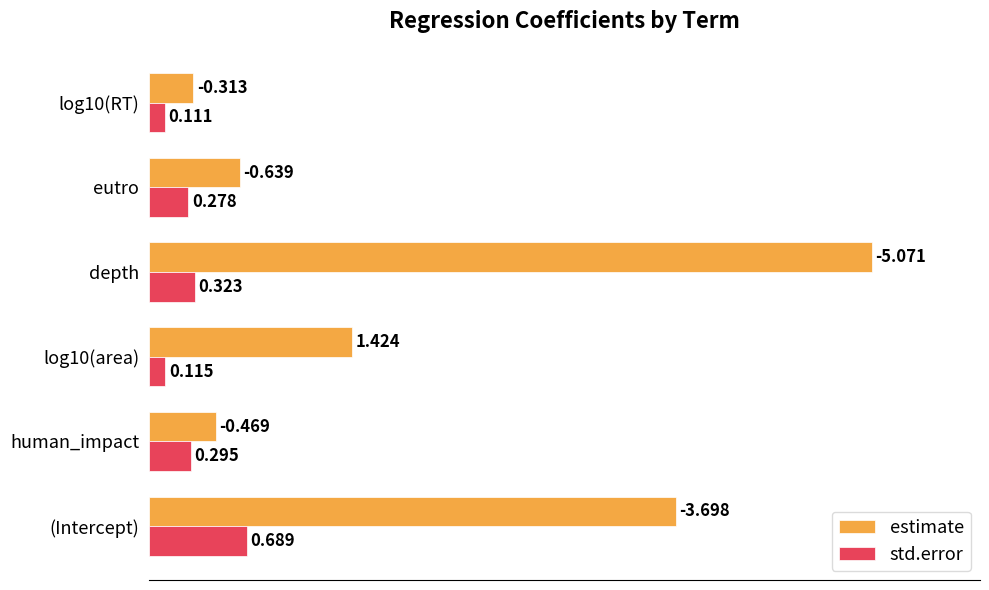

Rank the series by their average value, from lowest to highest.

std.error, estimate